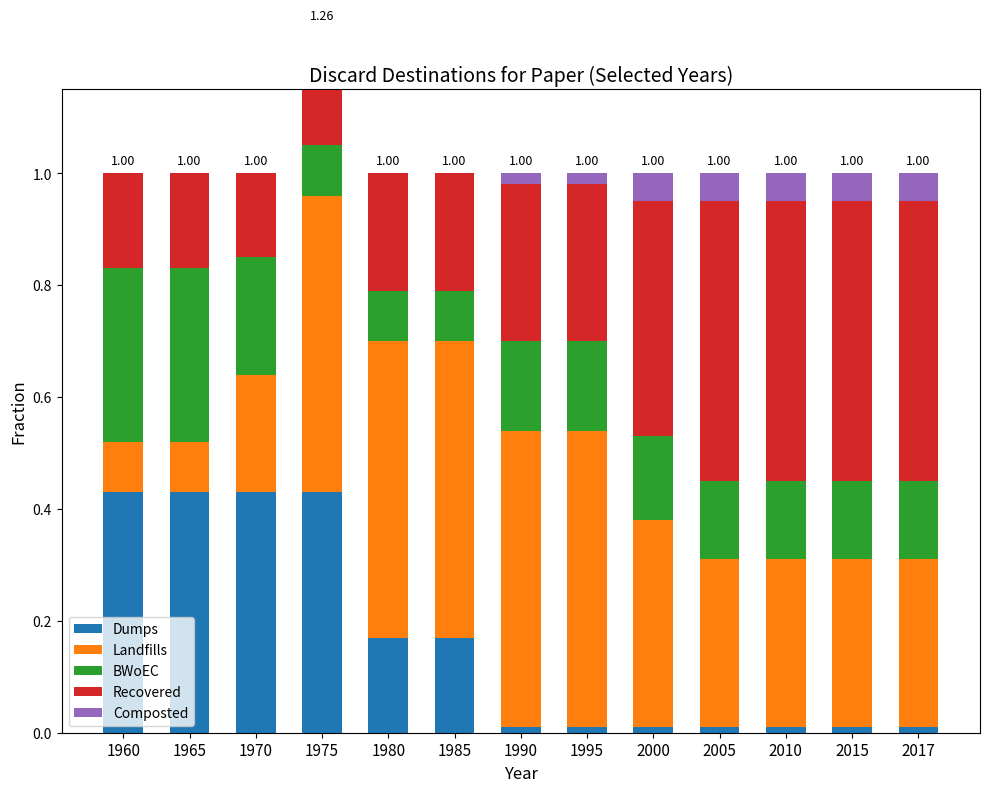

How many groups of bars are there?

13